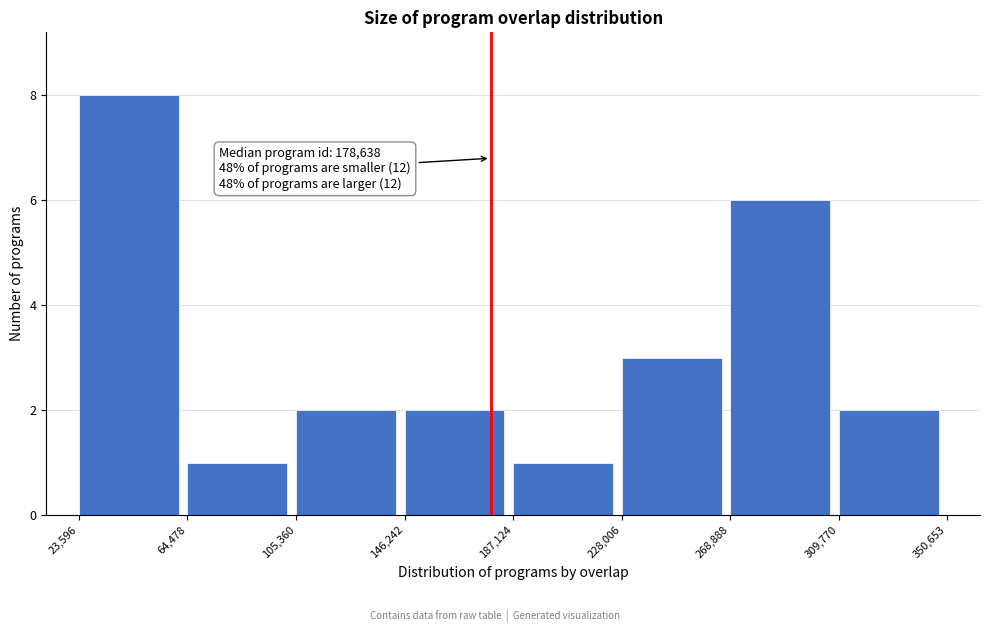

Which range on the x-axis has the tallest bar?

23,596 to 64,478